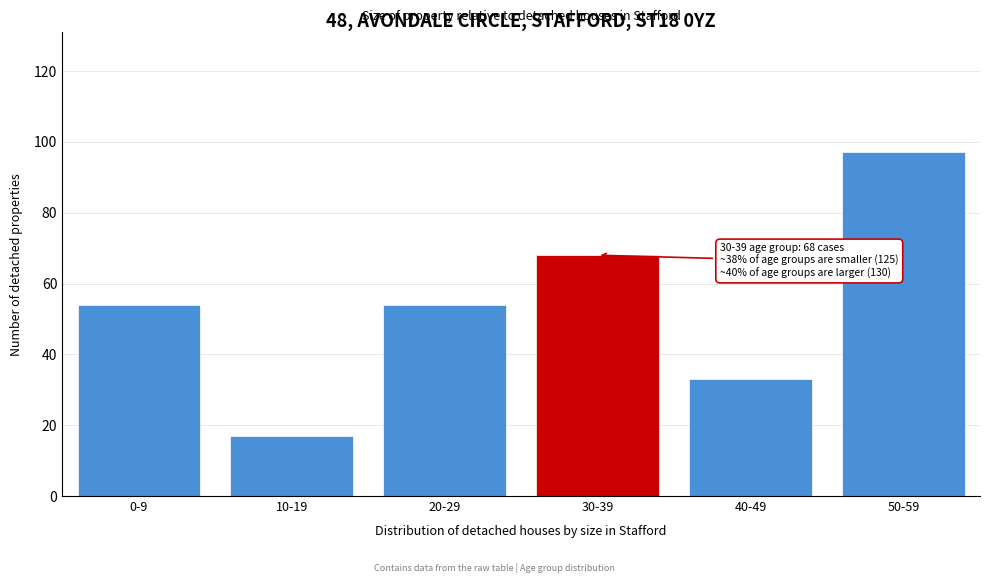

Reading left to right, extract all data points from this chart.

54	17	54	68	33	97